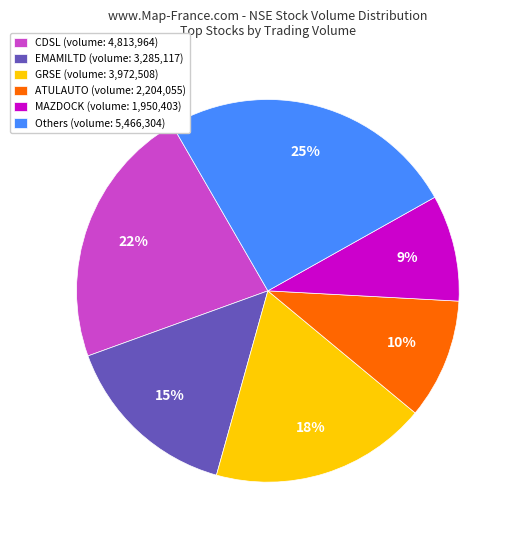

How many slices are in this pie chart?

6